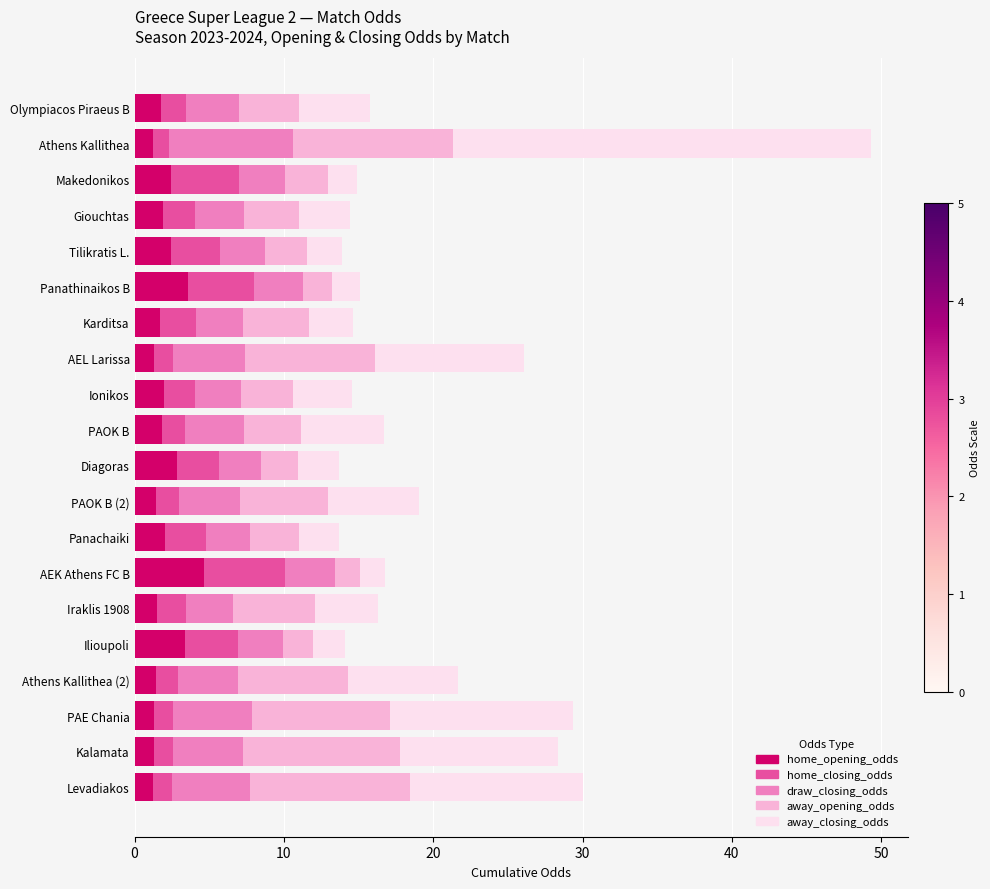

Which category has the highest value in the home_opening_odds series?

AEK Athens FC B